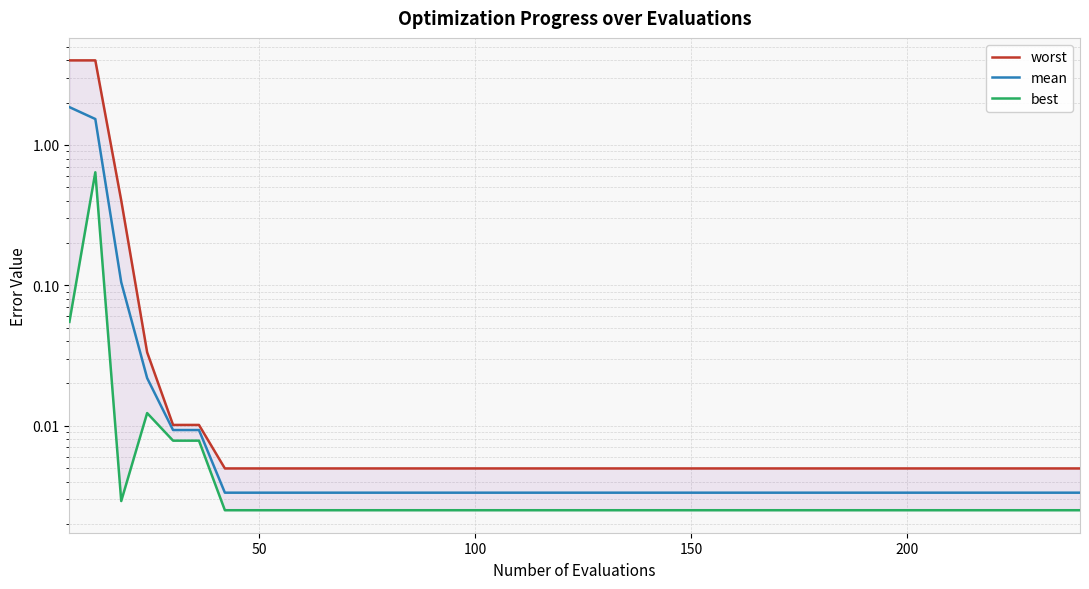

Reading left to right, what are all the values shown in this chart?

worst: 4.0	4.0	0.4	0.0	0.0	0.0	0.0	0.0	0.0	0.0	0.0	0.0	0.0	0.0	0.0	0.0	0.0	0.0	0.0	0.0	0.0	0.0	0.0	0.0	0.0	0.0	0.0	0.0	0.0	0.0	0.0	0.0	0.0	0.0	0.0	0.0	0.0	0.0	0.0	0.0
mean: 1.9	1.5	0.1	0.0	0.0	0.0	0.0	0.0	0.0	0.0	0.0	0.0	0.0	0.0	0.0	0.0	0.0	0.0	0.0	0.0	0.0	0.0	0.0	0.0	0.0	0.0	0.0	0.0	0.0	0.0	0.0	0.0	0.0	0.0	0.0	0.0	0.0	0.0	0.0	0.0
best: 0.1	0.6	0.0	0.0	0.0	0.0	0.0	0.0	0.0	0.0	0.0	0.0	0.0	0.0	0.0	0.0	0.0	0.0	0.0	0.0	0.0	0.0	0.0	0.0	0.0	0.0	0.0	0.0	0.0	0.0	0.0	0.0	0.0	0.0	0.0	0.0	0.0	0.0	0.0	0.0